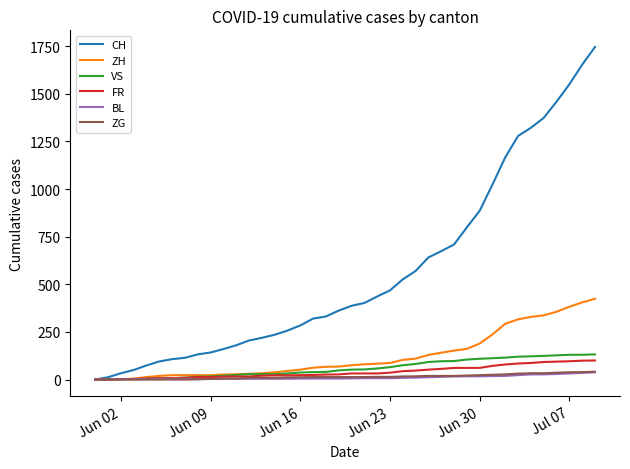

Which series has the widest spread of values?

CH